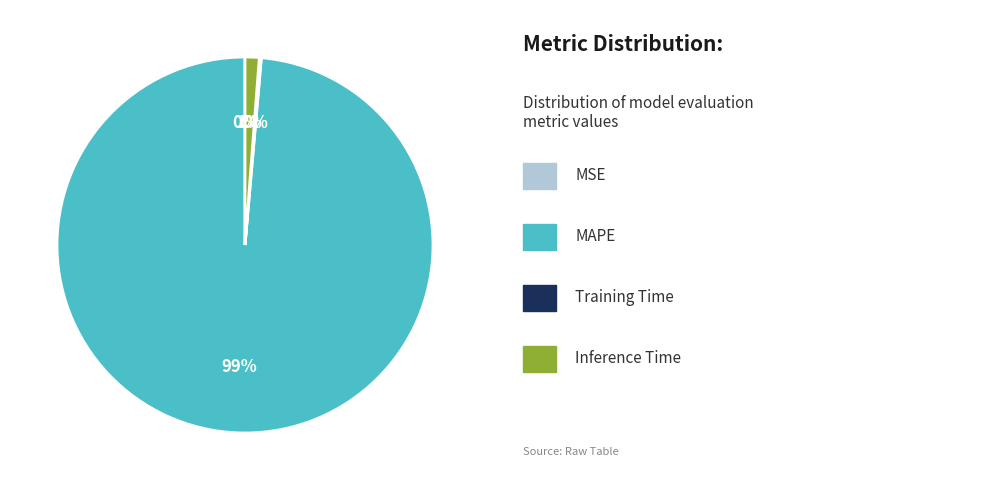

To the nearest percent, what is the difference between the largest and smallest slice percentages?

99%